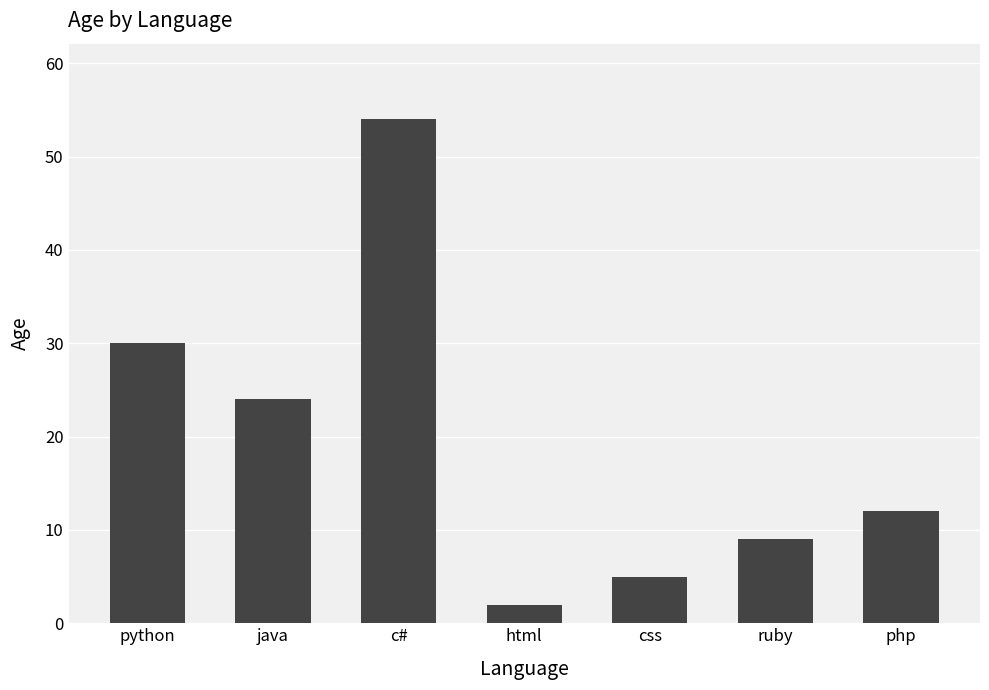

The value at php is 12. True or false?

True